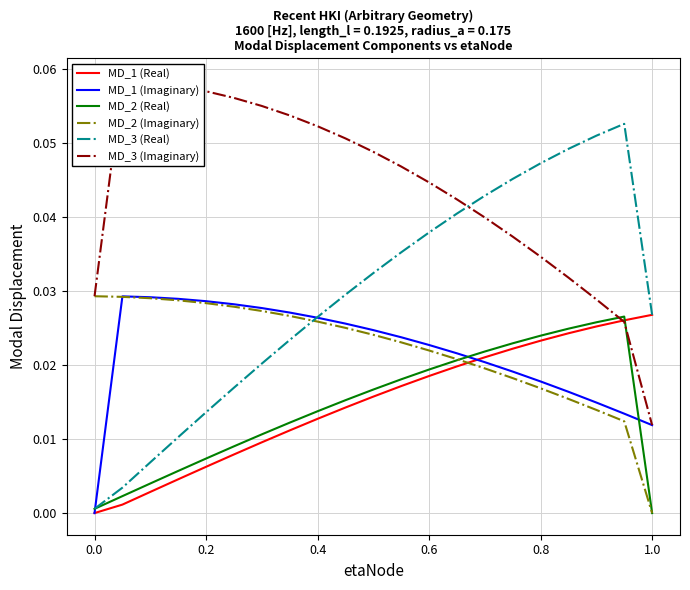

How many values in MD_1 (Imaginary) are above zero?

20